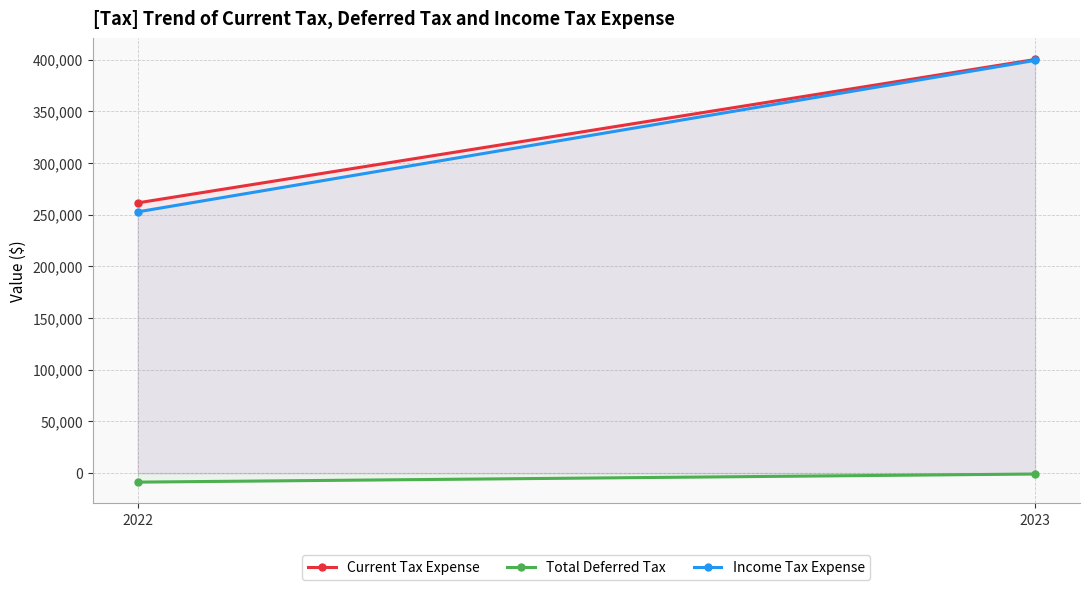

The Income Tax Expense series shows 413226 at 2022. True or false?

False